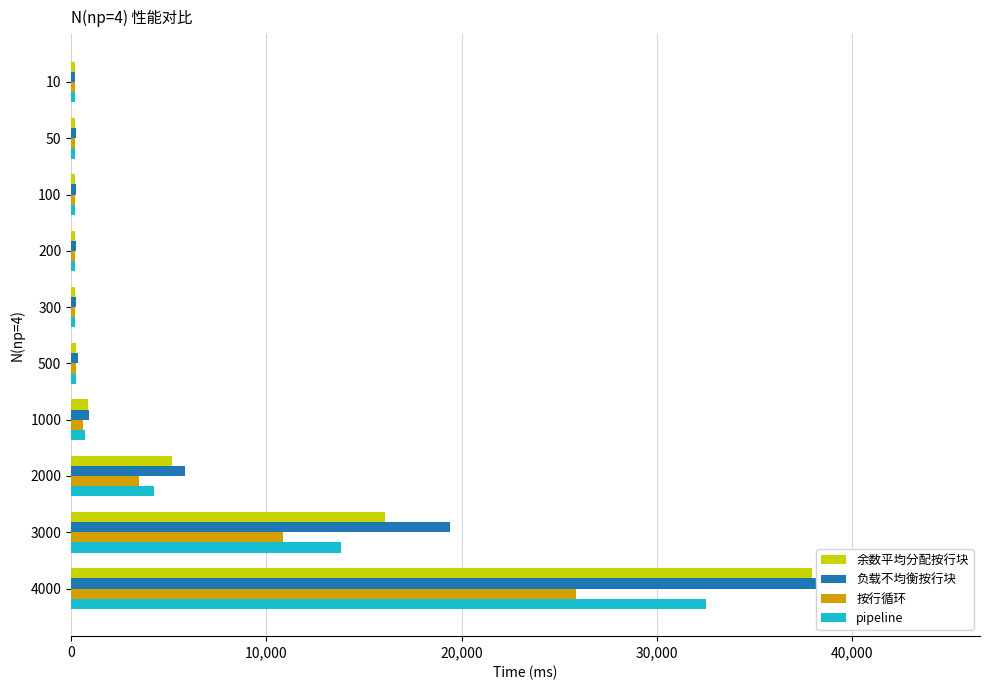

What is the value of the 余数平均分配按行块 bar at the 4th from the left?

212.7